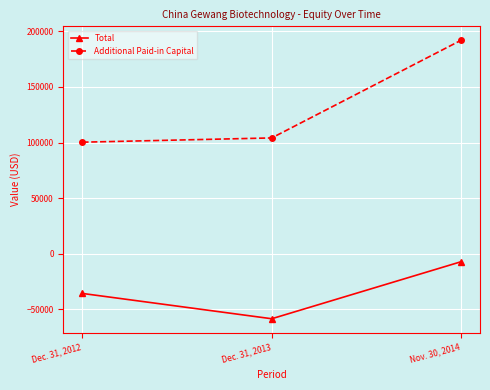

Rank the series by their maximum value, from highest to lowest.

Additional Paid-in Capital, Total